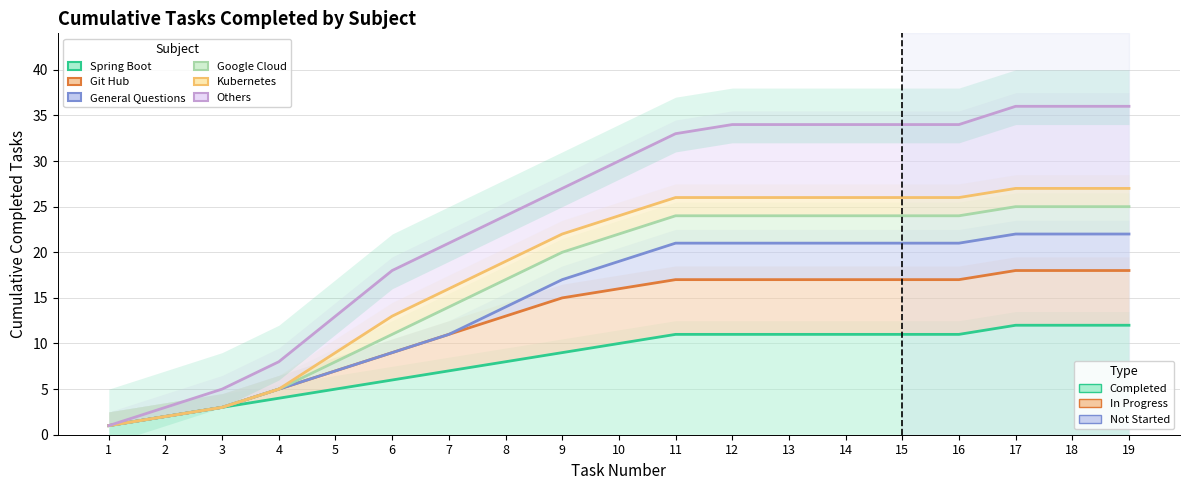

Where is General Questions nearest to the value 11?

7